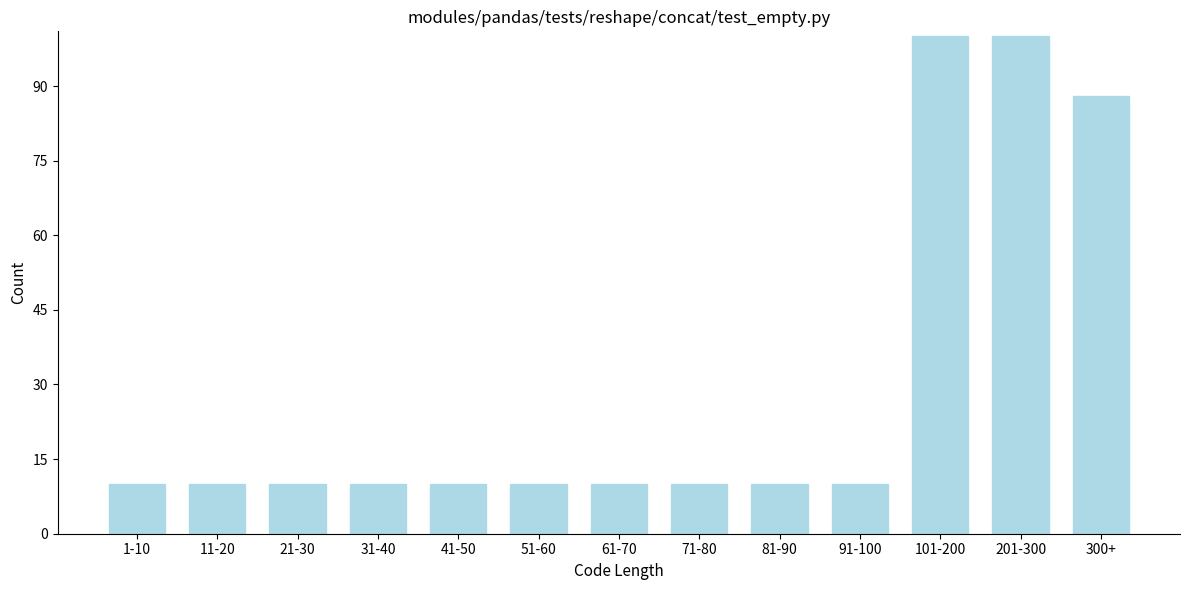

Reading right to left, extract all data points from this chart.

300+=88	201-300=100	101-200=100	91-100=10	81-90=10	71-80=10	61-70=10	51-60=10	41-50=10	31-40=10	21-30=10	11-20=10	1-10=10